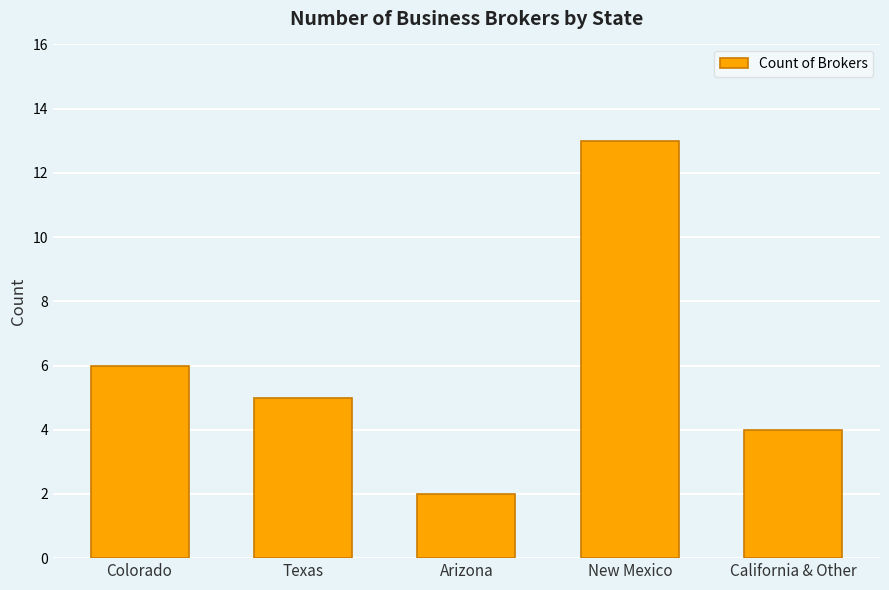

What is the difference between the maximum and second lowest values?

9